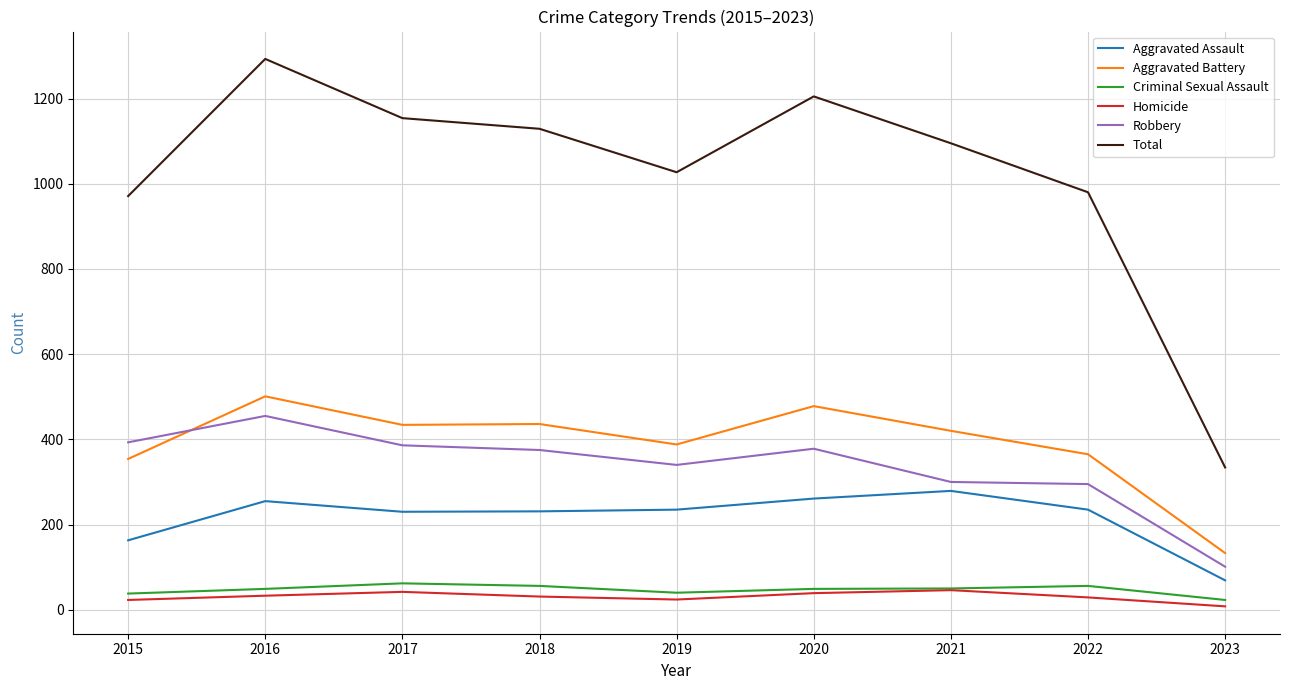

At which category does Total reach its first local peak?

2016